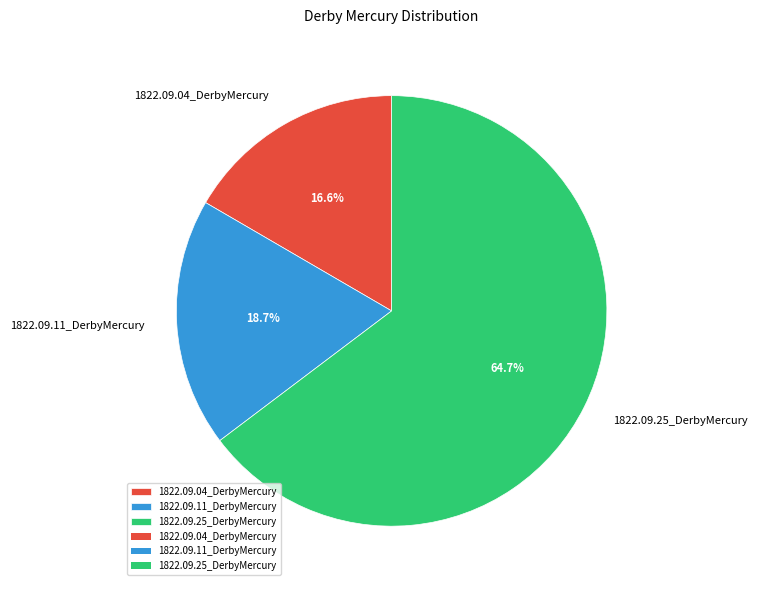

To the nearest percent, what is the average slice percentage?

33%